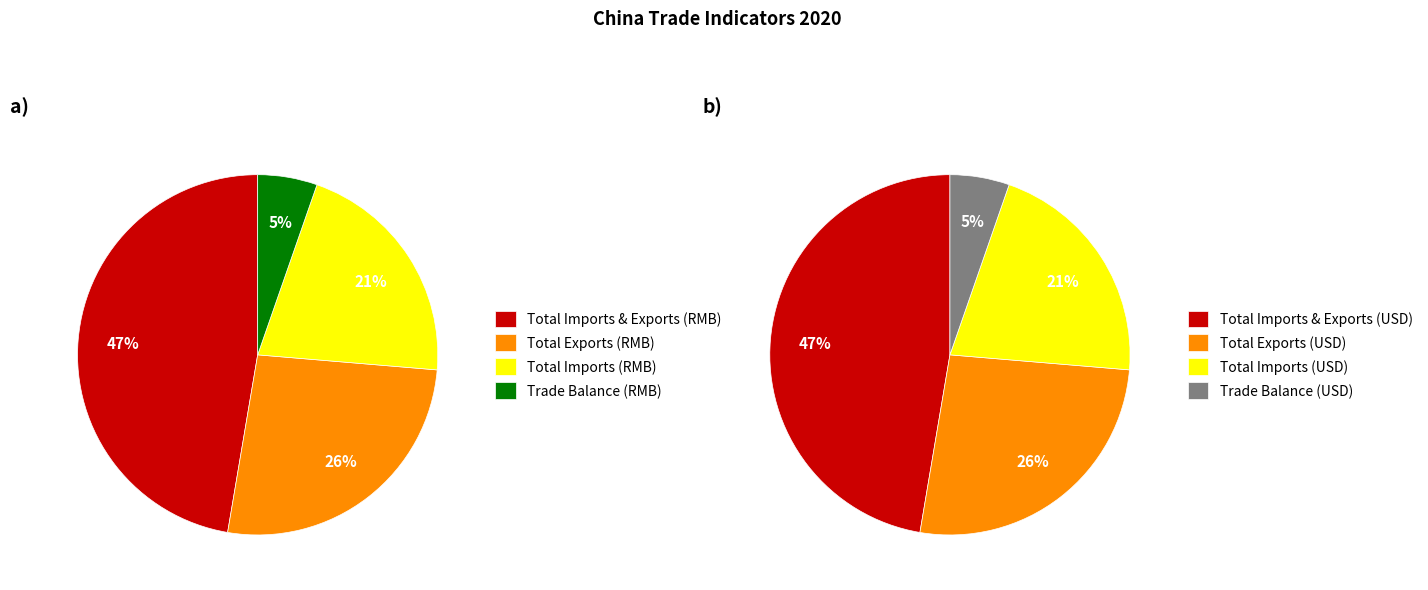

What is the total percentage of Total Value of Exports(RMB) and Total Value of Imports(RMB)?

47.3%